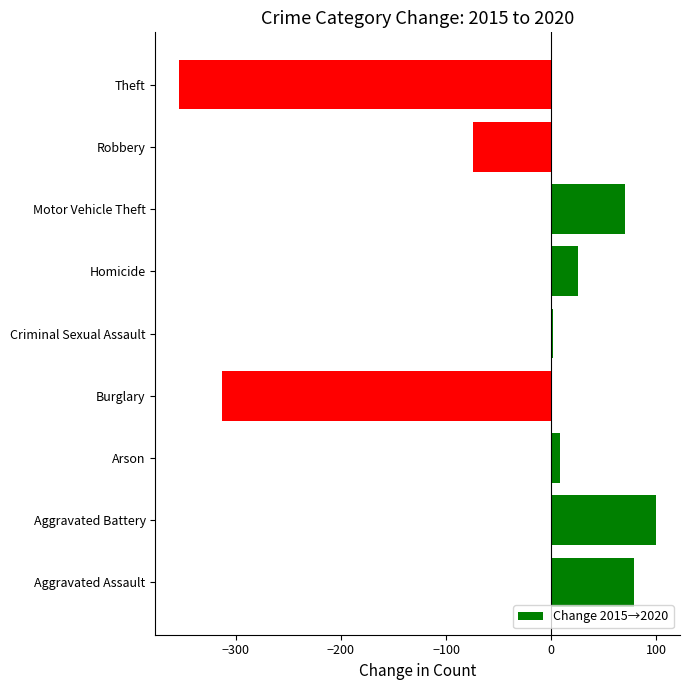

The value at Robbery is -32. True or false?

False